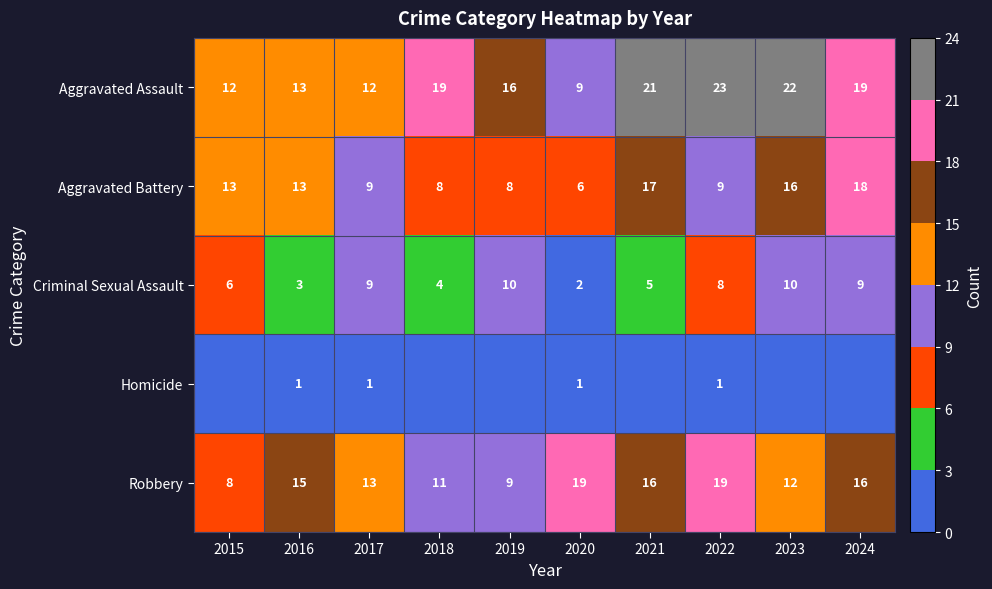

Count the number of data series in this chart.

5